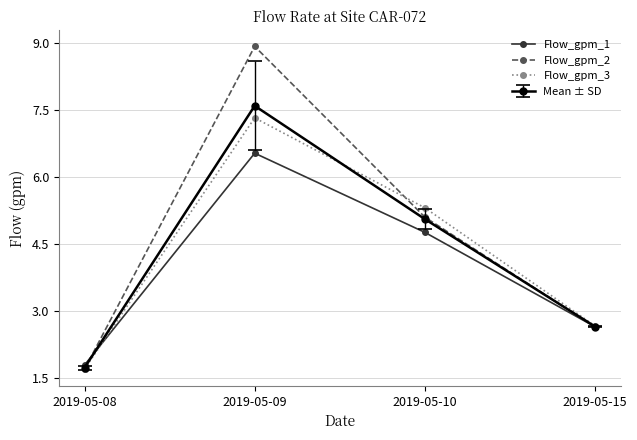

What is the average value of the Flow_gpm_3 series?

4.3